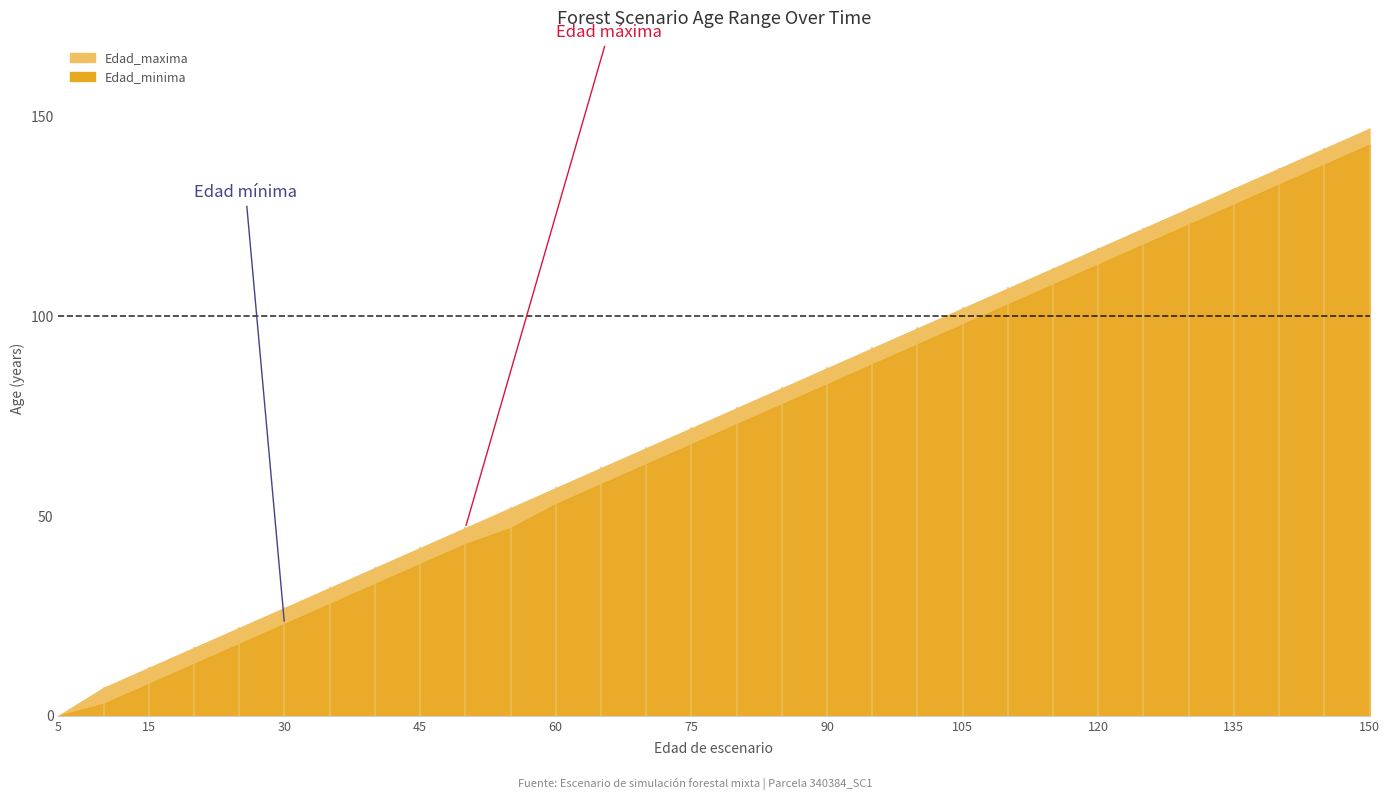

How many values in the Edad_minima series exceed 68?

15